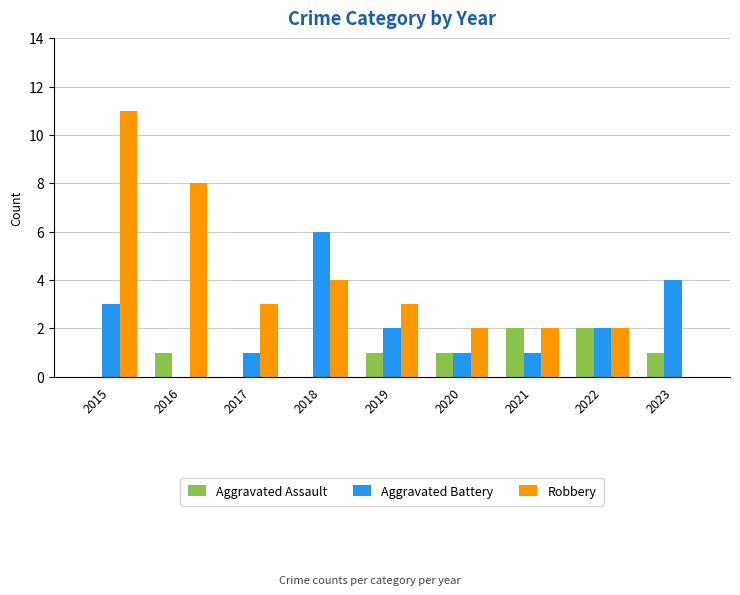

The value of Aggravated Assault at 2021 is 3. True or false?

False